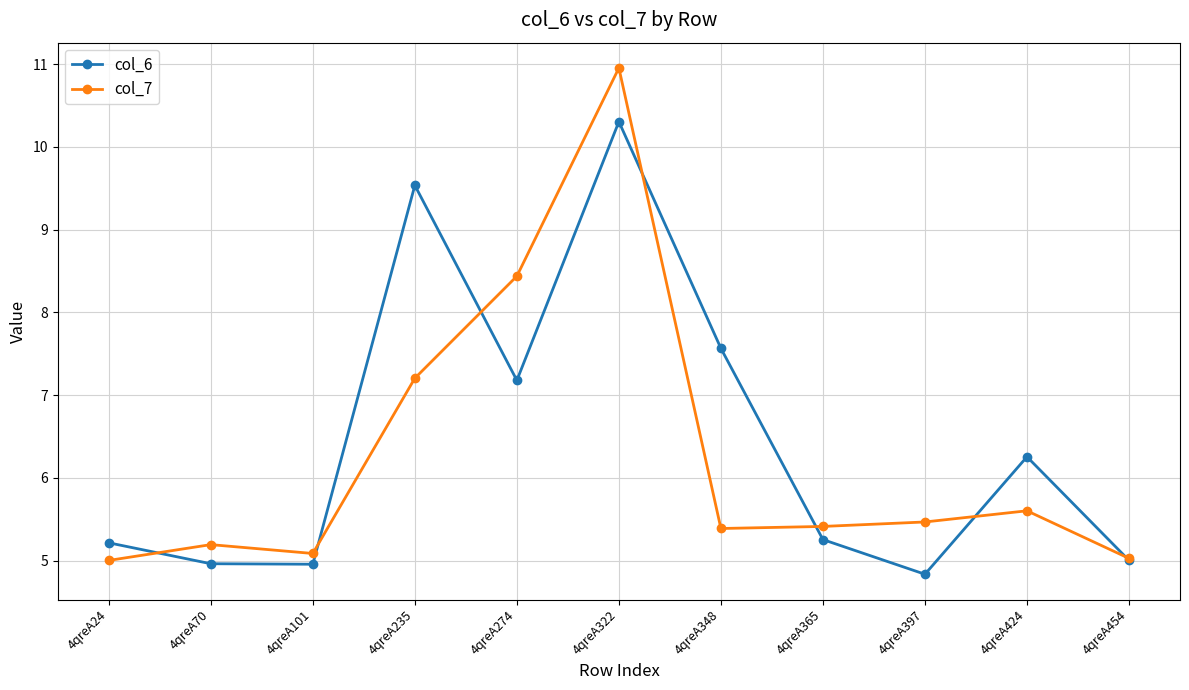

What is the average value of the col_6 series?

6.5